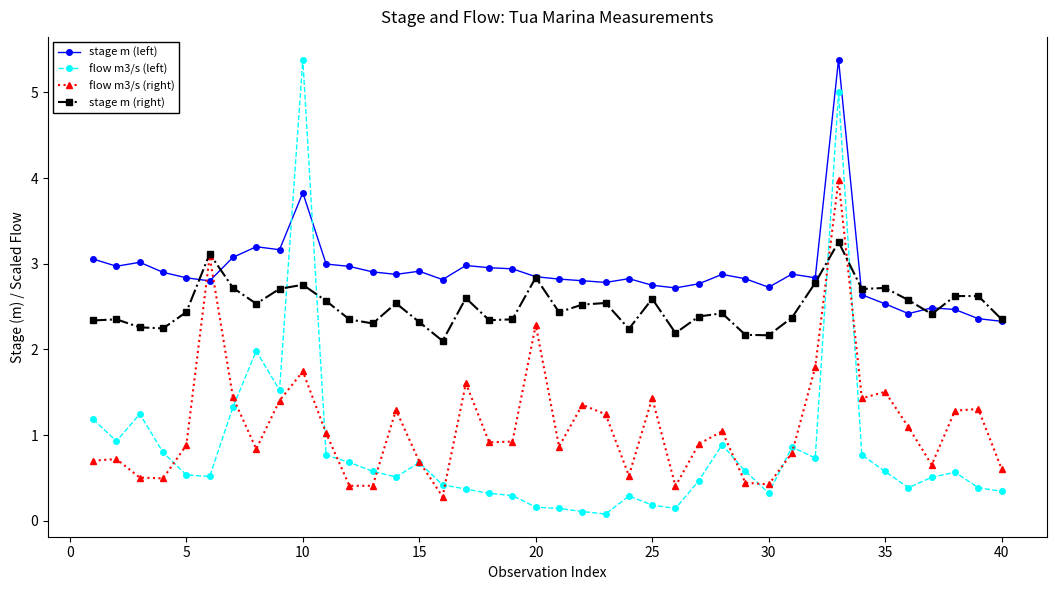

True or false: flow m3/s (left) and stage m (left) intersect in this chart.

True